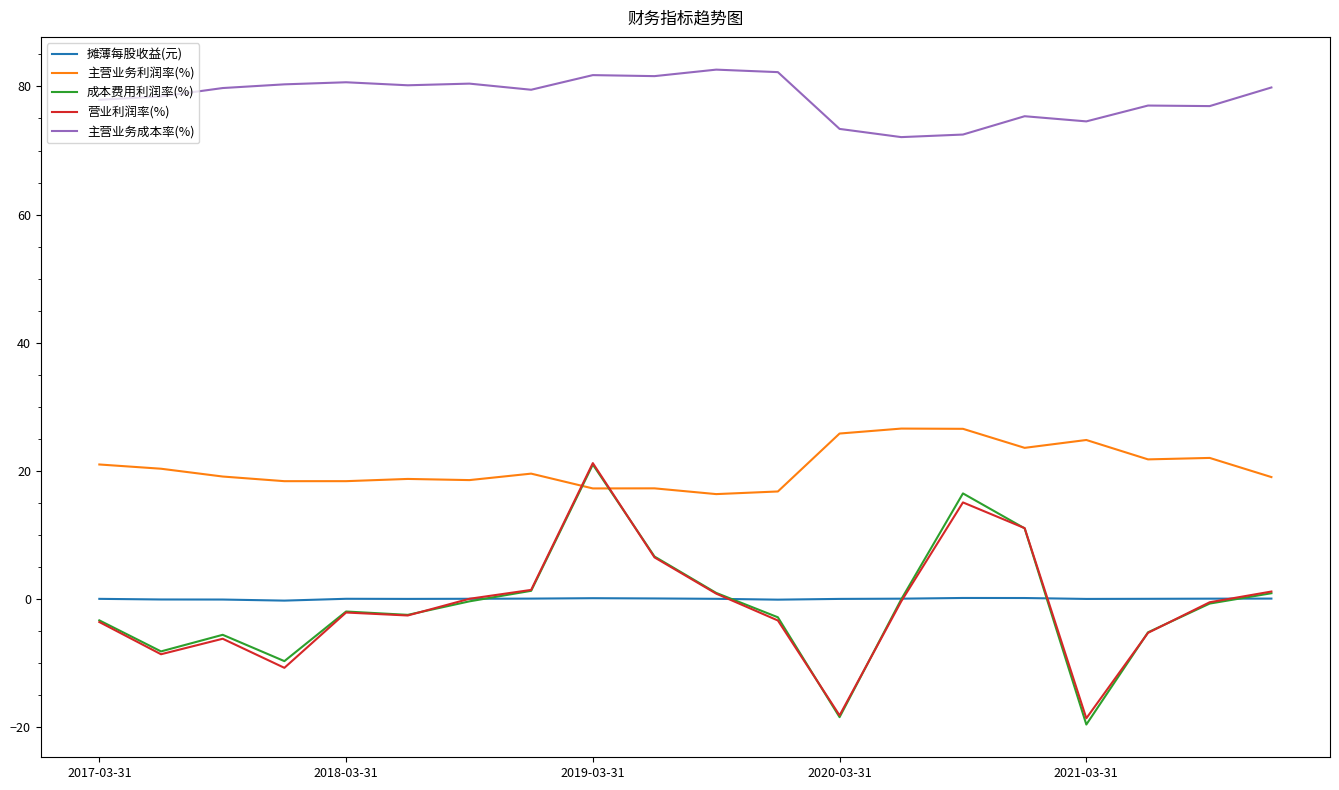

What are all the series names shown in the legend?

摊薄每股收益(元), 主营业务利润率(%), 成本费用利润率(%), 营业利润率(%), 主营业务成本率(%)